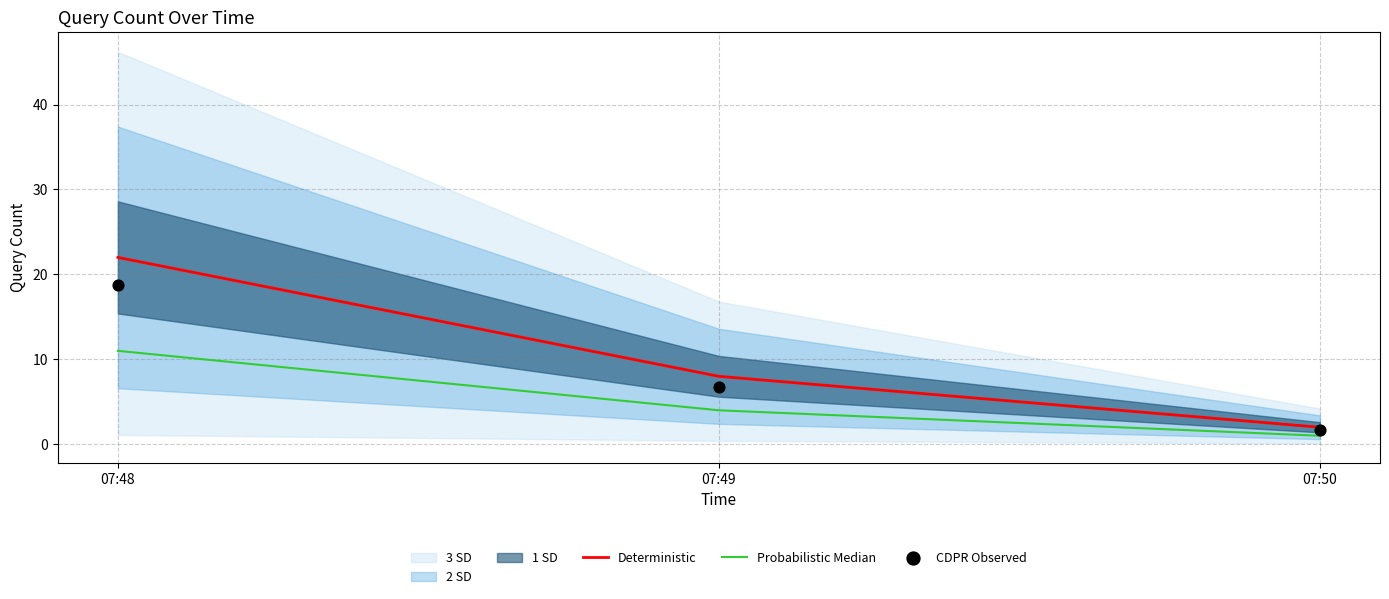

Which series contains the lowest Y value?

Probabilistic Median